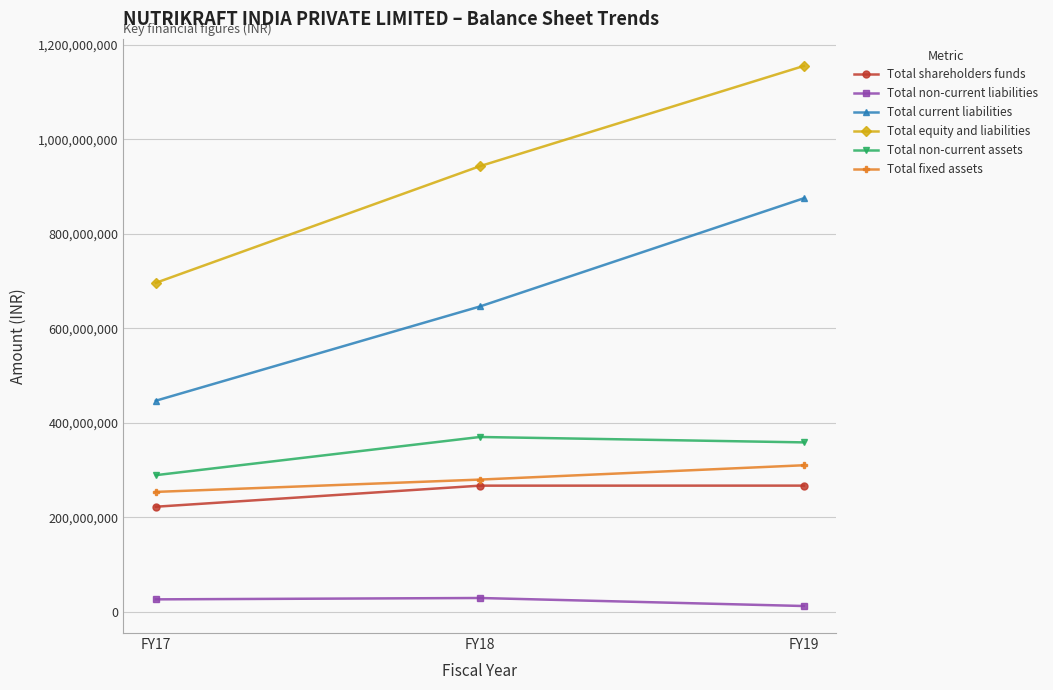

At which category is the sum across all series the highest?

FY19